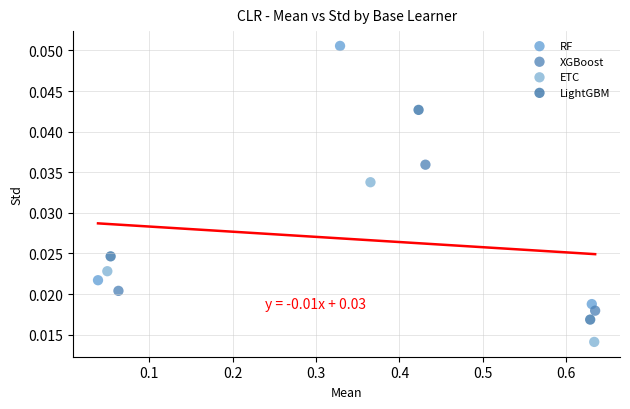

Which series has the widest spread of Y values?

RF